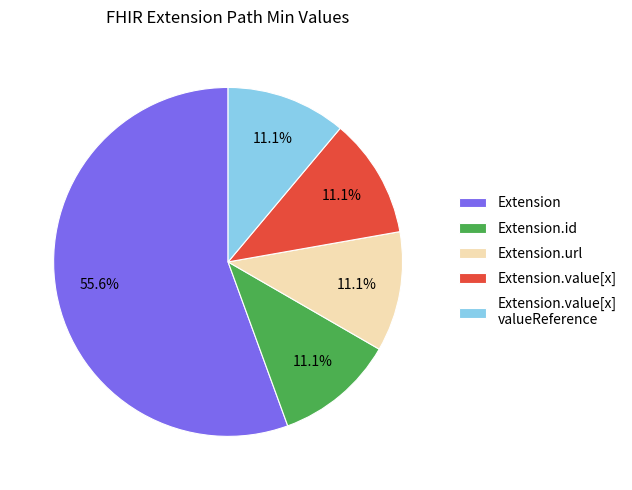

The Extension.id slice represents 1% of the pie. True or false?

False